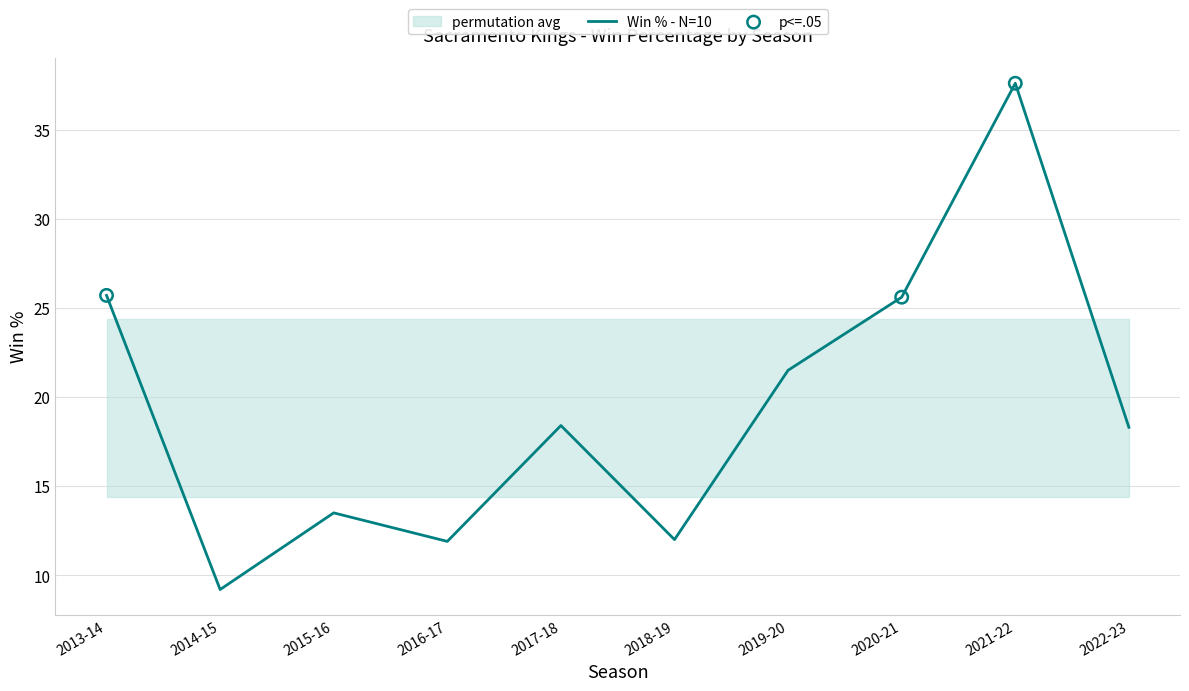

Approximately how many times larger is the value at 2017-18 compared to 2019-20?

0.9